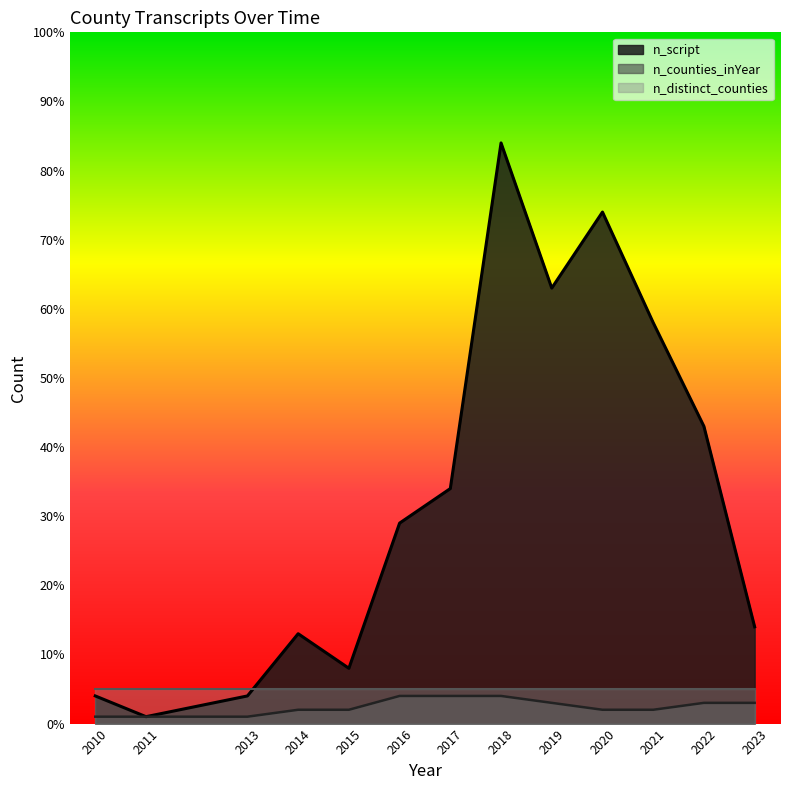

Which category has the highest value across all series?

2018